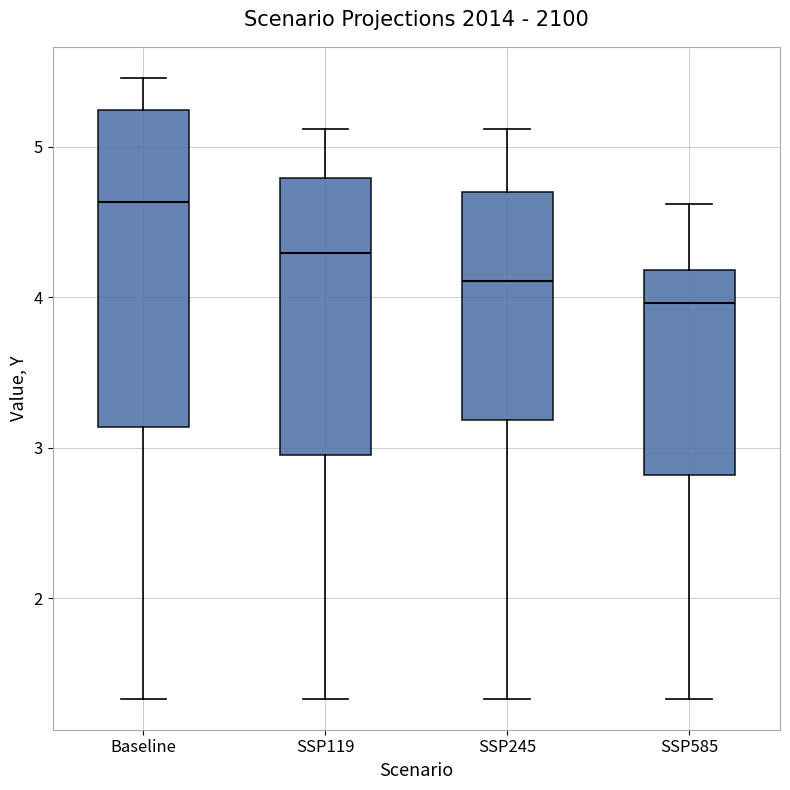

Reading left to right, read every box against the y-axis: the position of its median line, the range the box covers, and the ends of its whiskers. The values are not printed on the chart, so give them approximately, as read against the axis.

Baseline: median 4.6, box 3.1 to 5.2, whiskers 1.3 to 5.5
SSP119: median 4.3, box 2.9 to 4.8, whiskers 1.3 to 5.1
SSP245: median 4.1, box 3.2 to 4.7, whiskers 1.3 to 5.1
SSP585: median 4.0, box 2.8 to 4.2, whiskers 1.3 to 4.6